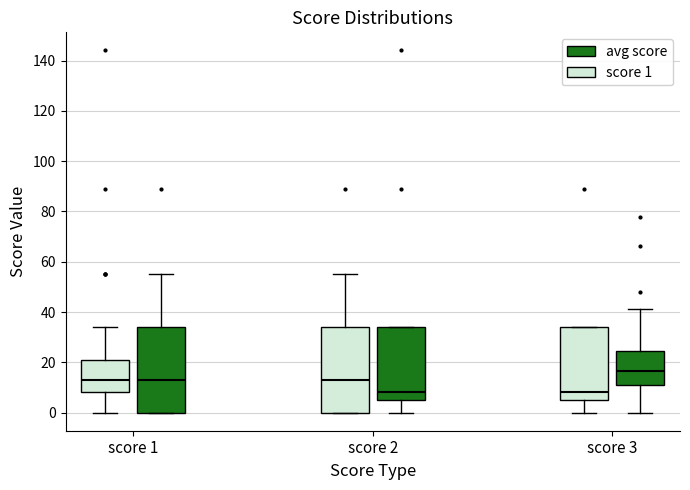

Where is the lower edge of the box for score 3 (score 1) on the y-axis? The values are not printed on the chart, so give them approximately, as read against the axis.

6